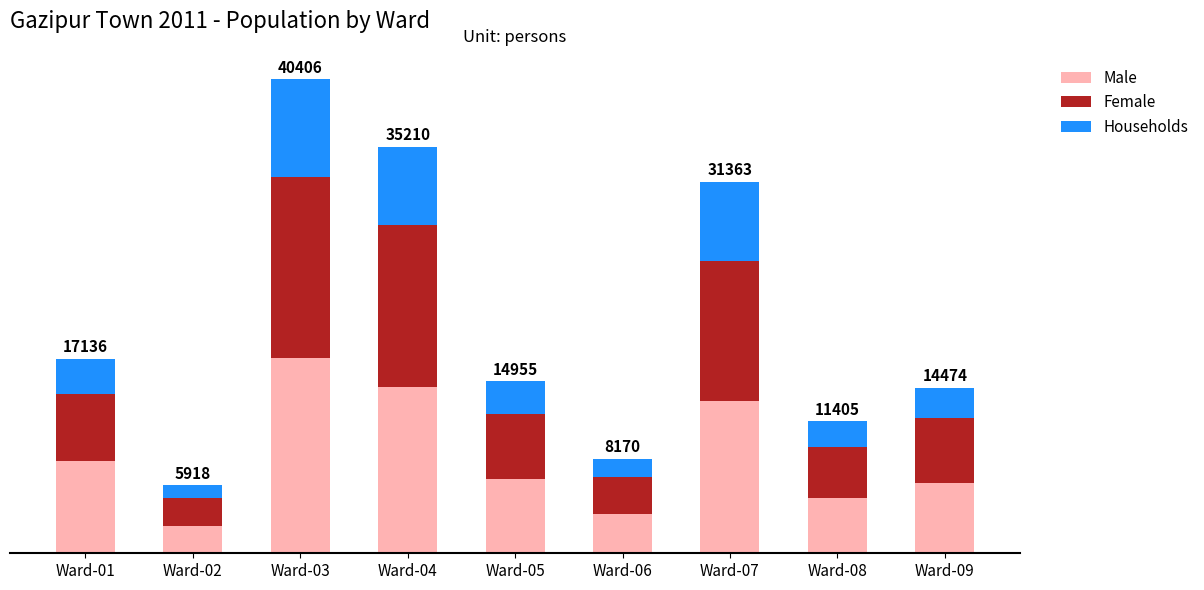

Does the chart contain stacked bars?

Yes